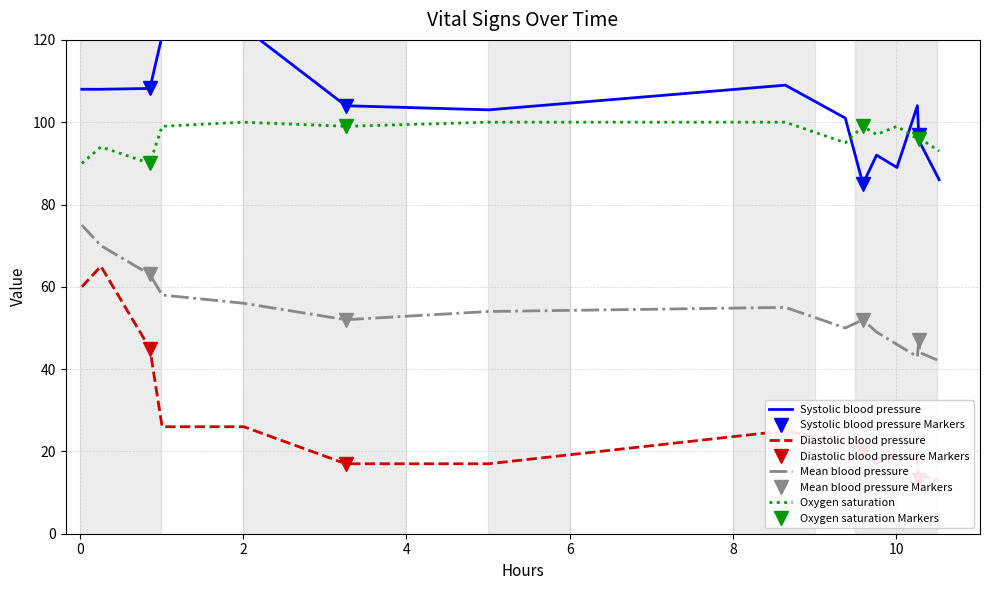

True or false: Mean blood pressure and Systolic blood pressure cross at least once.

False